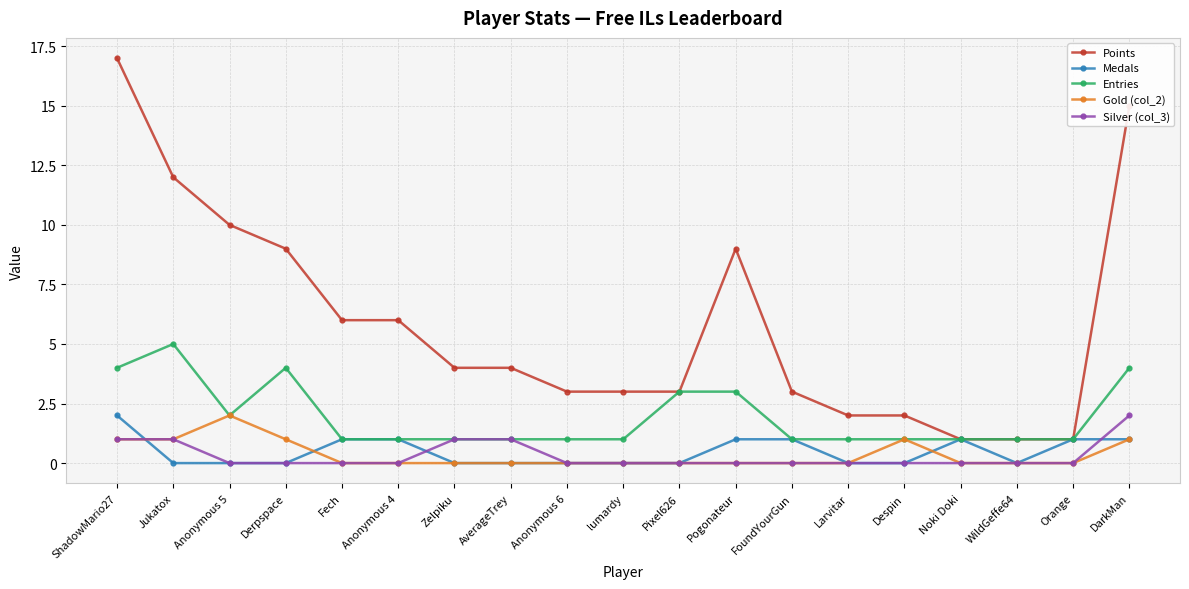

What is the label of the 15th point from the right?

Fech